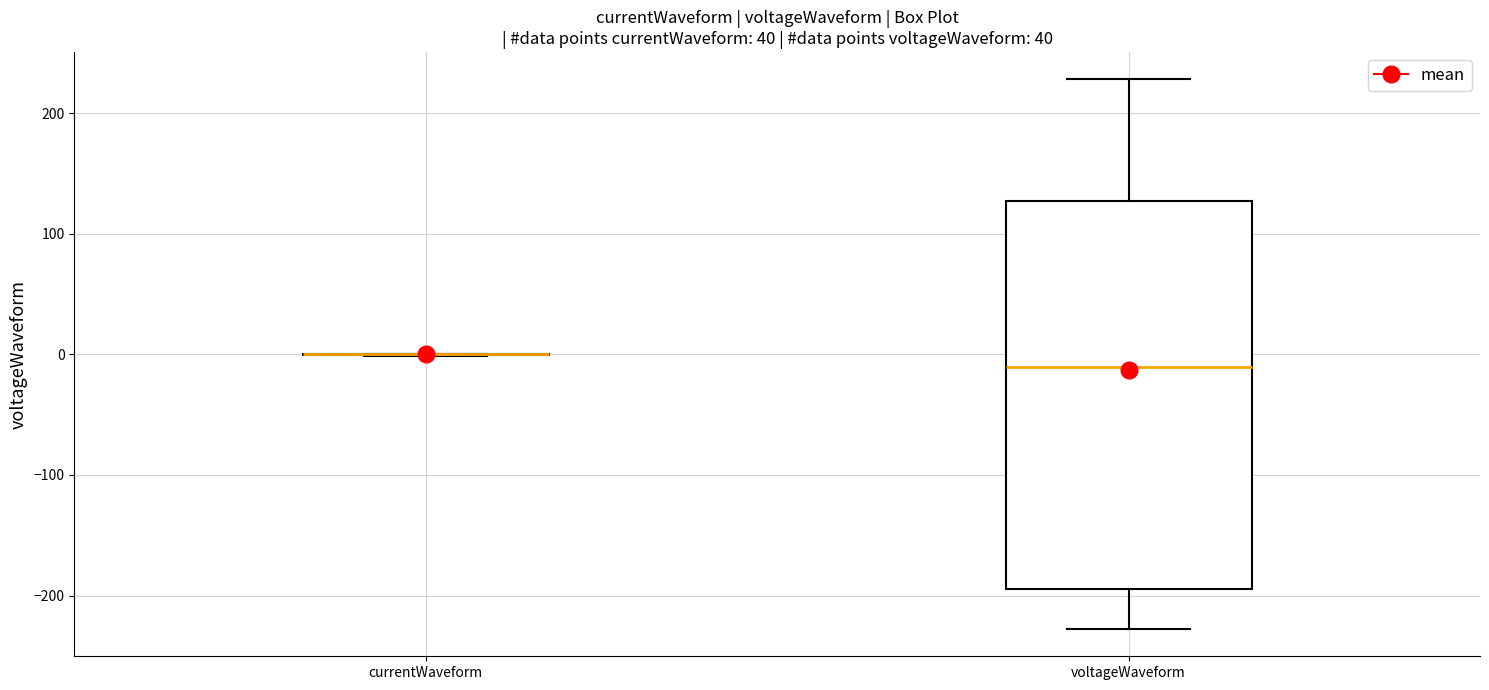

Where is the lower edge of the box for voltageWaveform on the y-axis? The values are not printed on the chart, so give them approximately, as read against the axis.

-190